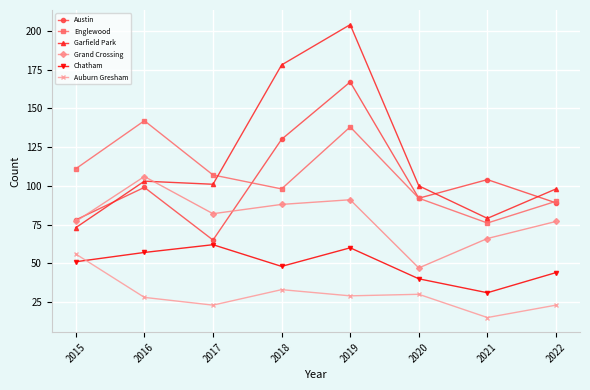

What is the value of the Englewood point at the 4th from the left?

98